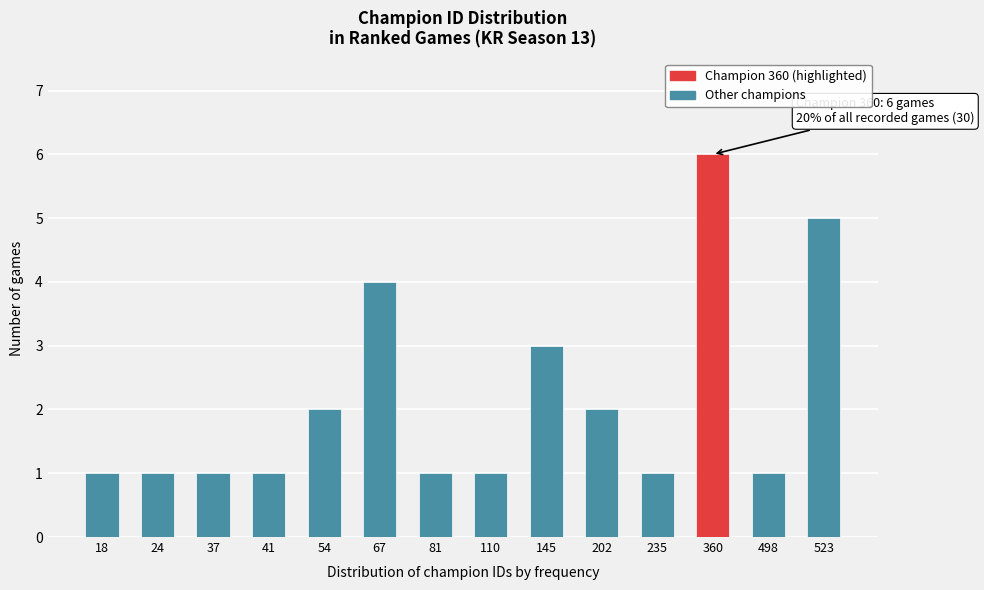

Reading left to right, what are all the values shown in this chart?

1	1	1	1	2	4	1	1	3	2	1	6	1	5